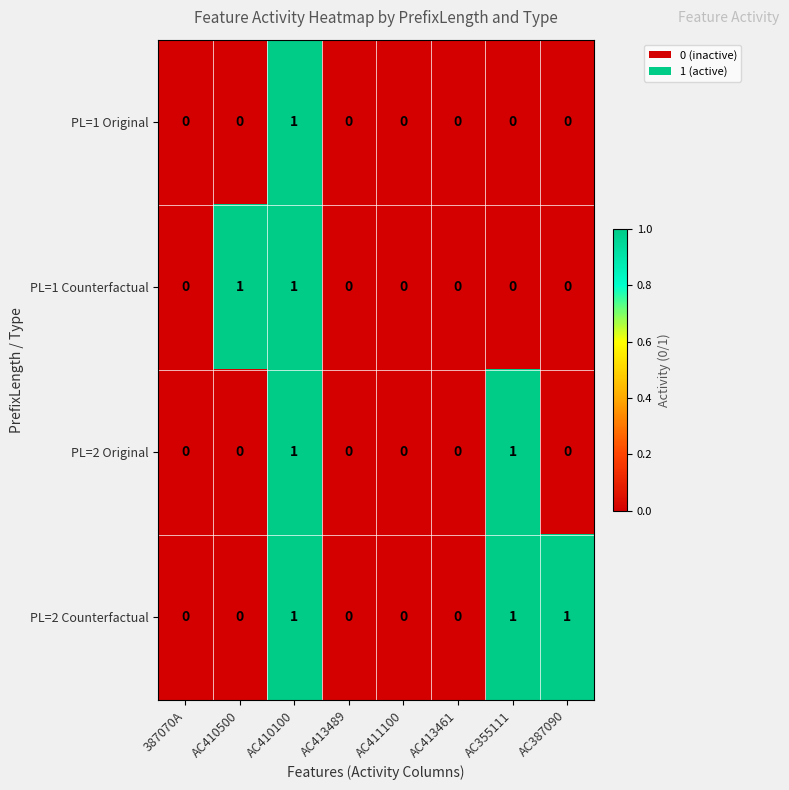

Which series has the largest total across all categories?

PL=2 Counterfactual